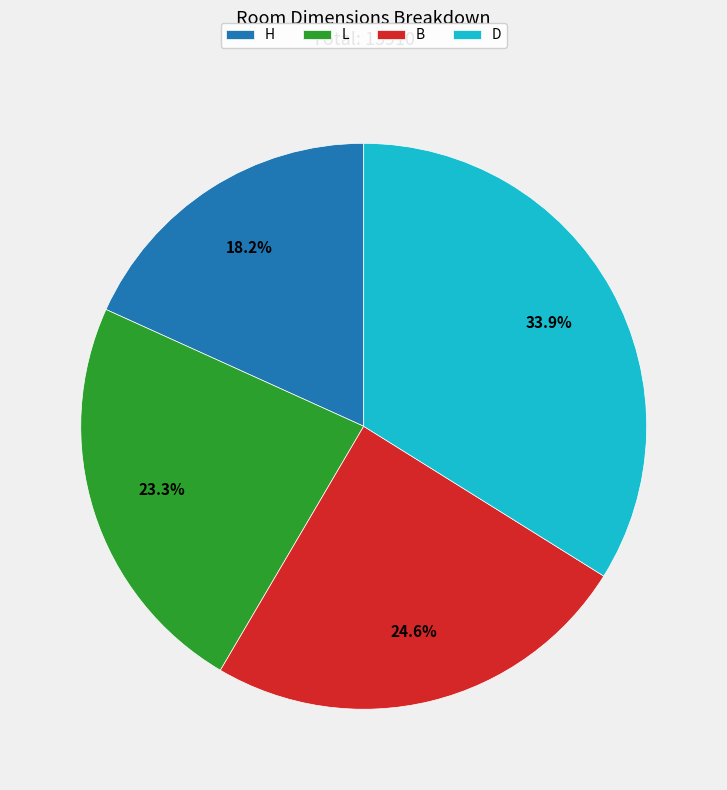

Combined, what portion of the pie is L and H?

41.5%